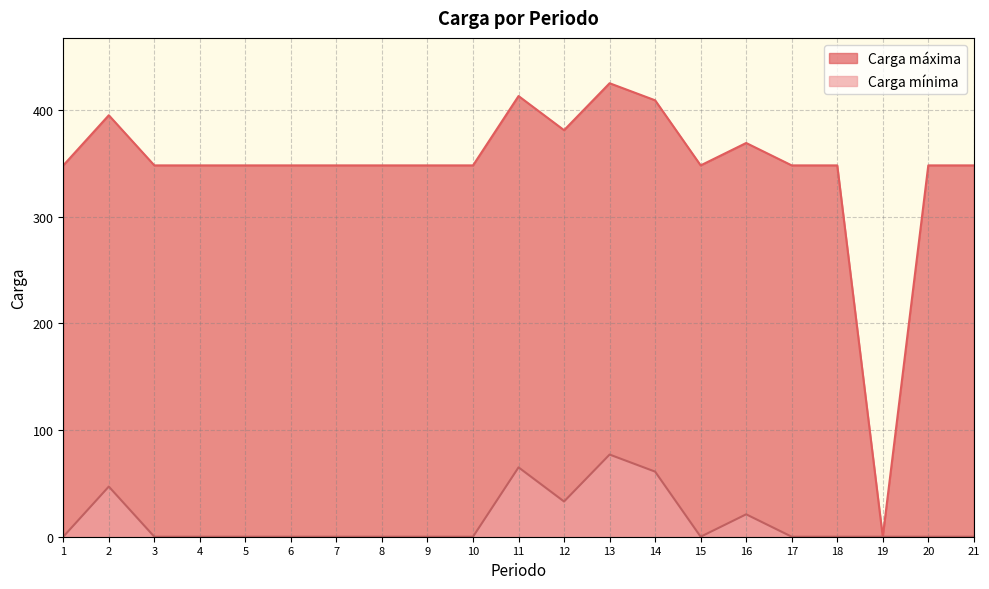

How many interior local peaks does the Carga mínima series have?

4